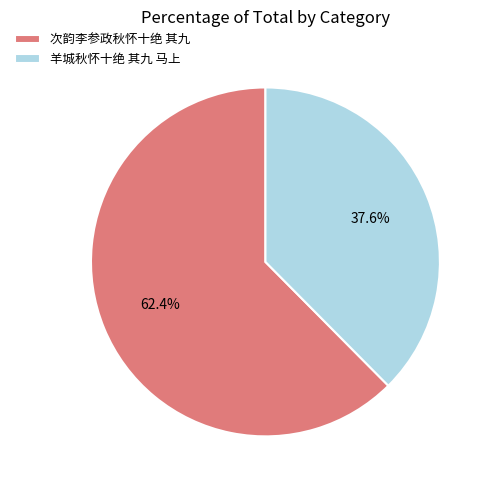

What is the total percentage of 次韵李参政秋怀十绝 其九 and 羊城秋怀十绝 其九 马上?

100.0%